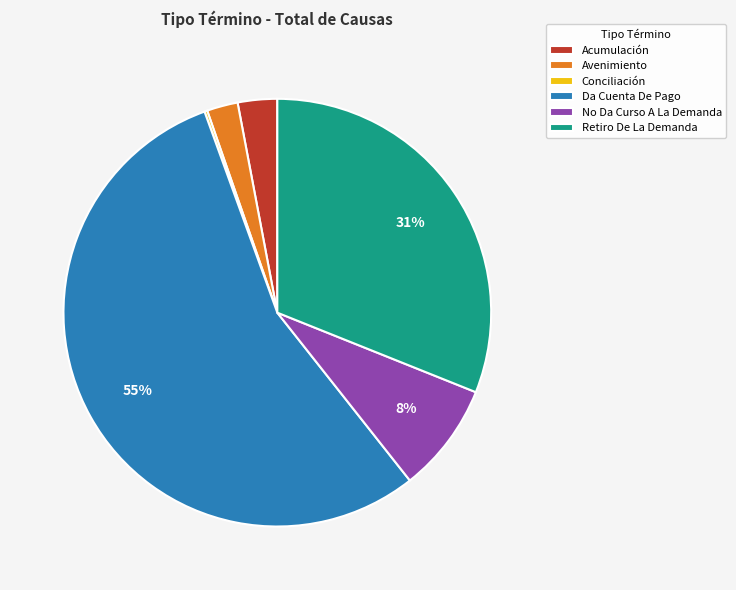

Do Retiro De La Demanda and Avenimiento together represent more than half of the pie?

No